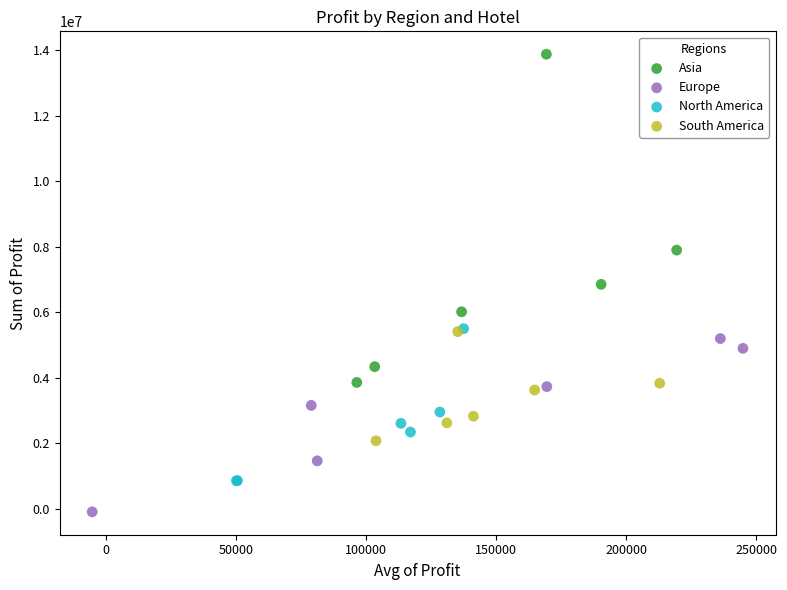

Which series reaches the minimum Y coordinate?

Europe